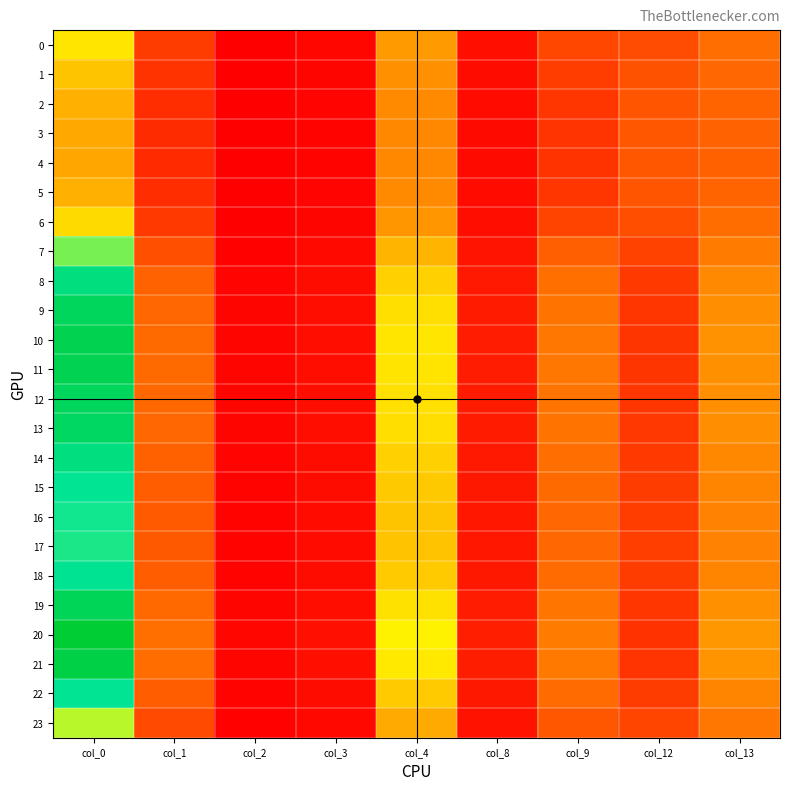

Rank the series by their maximum value, from lowest to highest.

4, 3, 5, 2, 1, 6, 0, 23, 7, 17, 16, 15, 22, 18, 14, 8, 13, 9, 12, 19, 11, 10, 21, 20